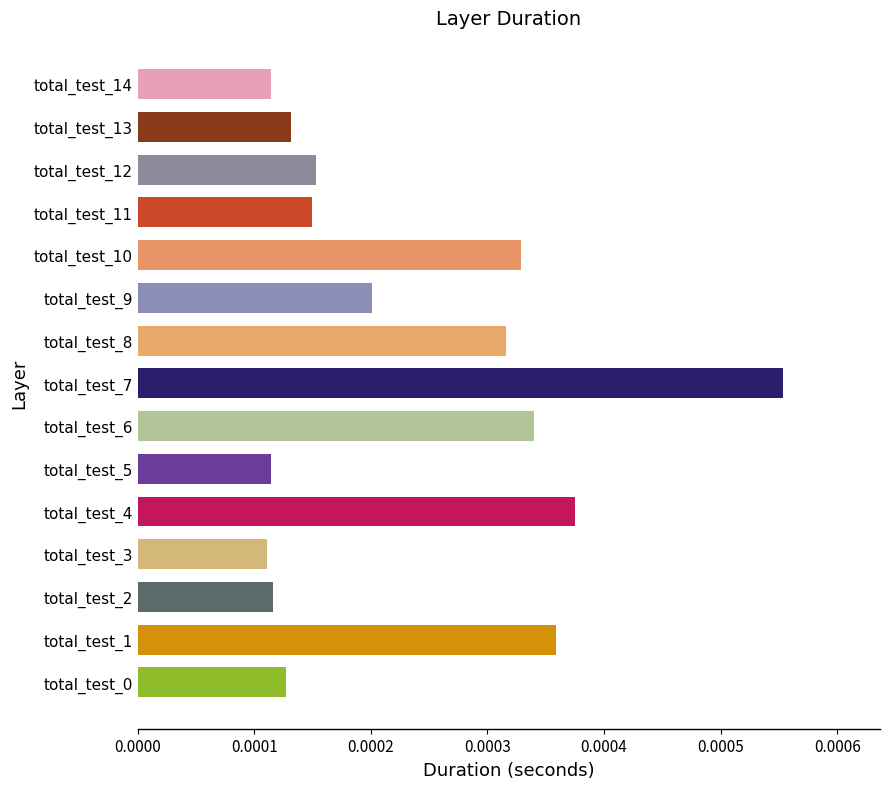

Which label corresponds to the largest value in the chart?

total_test_7